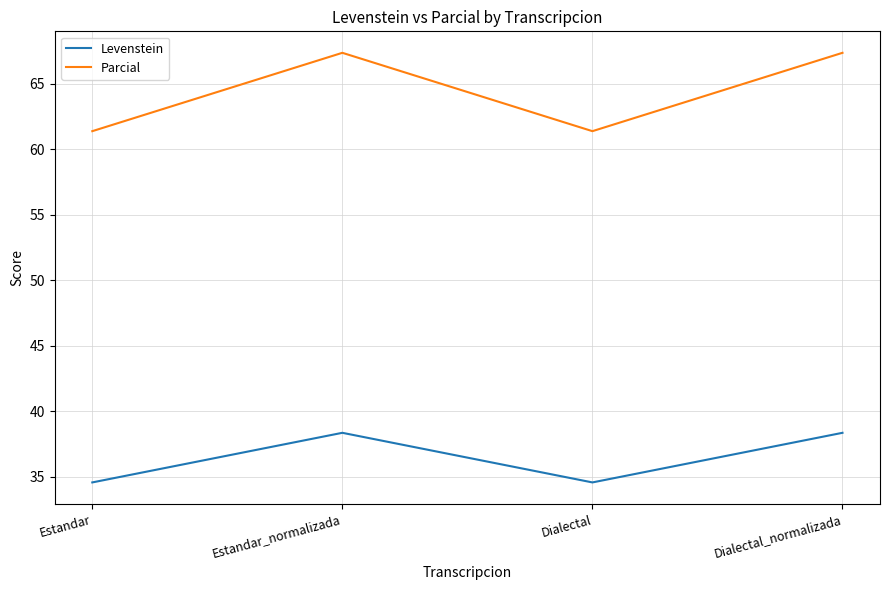

What position from the right is Estandar_normalizada?

3